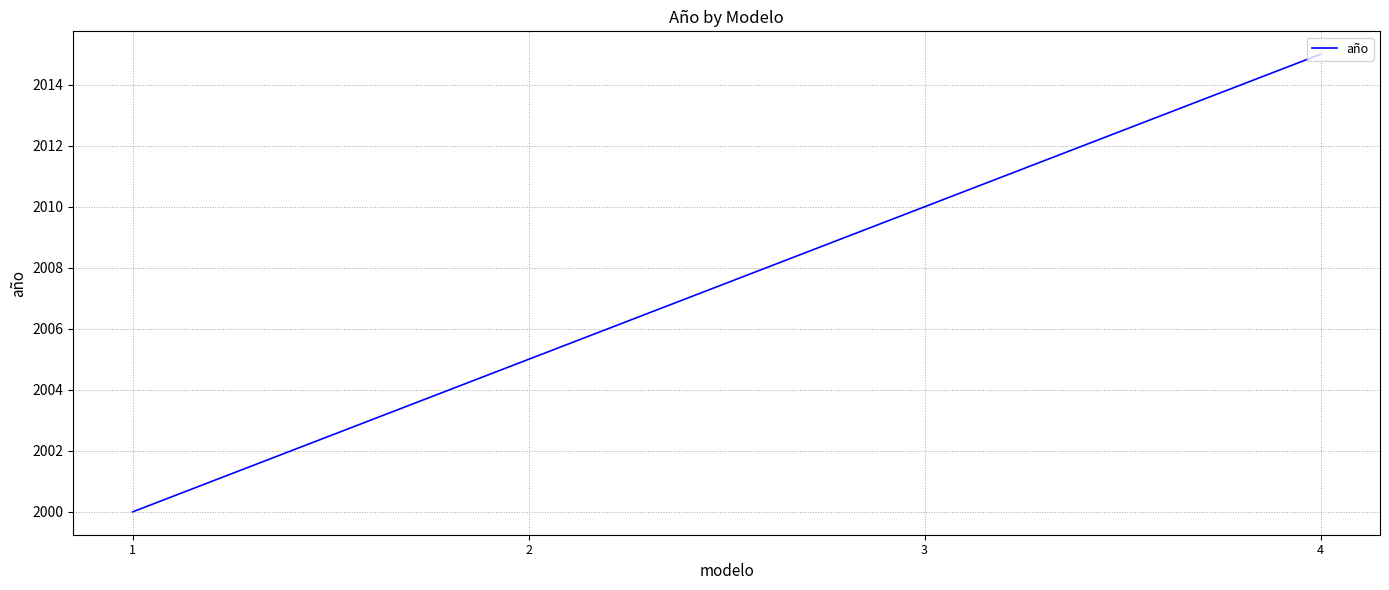

Is this an area chart (filled region under the line)?

No